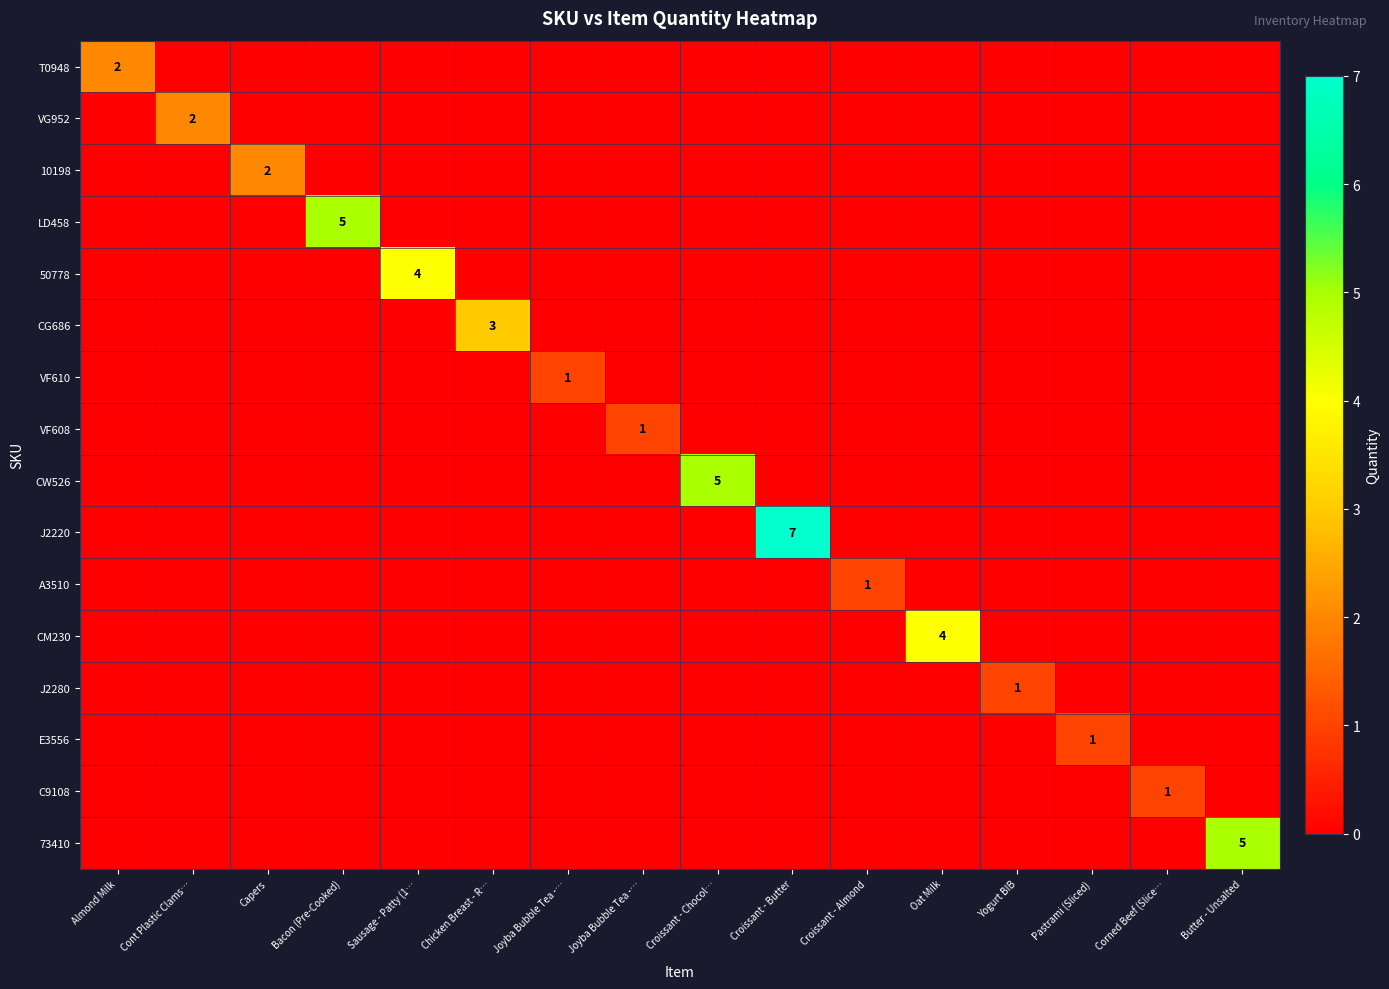

At which category is the sum across all series the highest?

Croissant - Butter